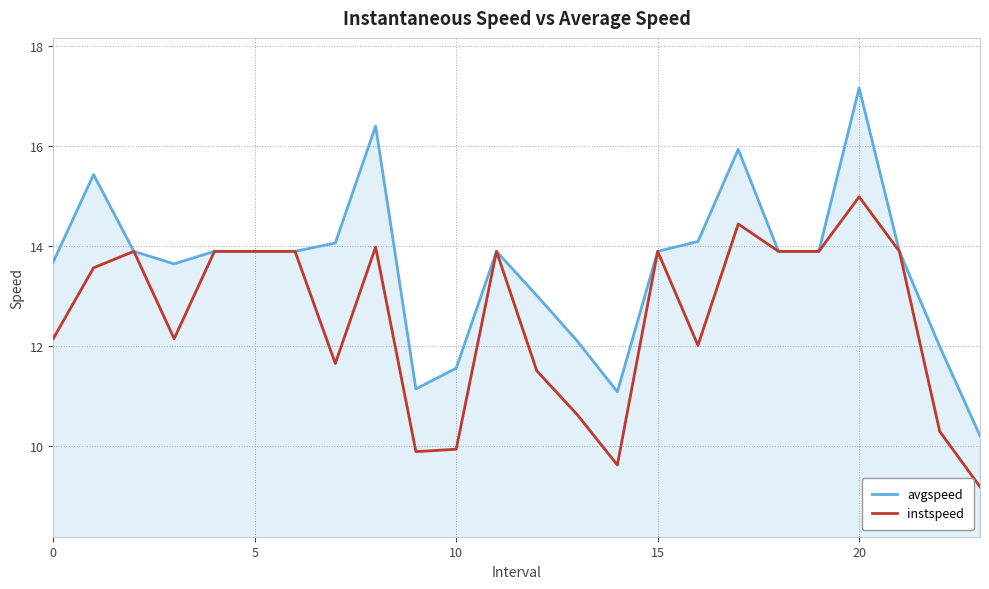

Which series has the largest total across all categories?

avgspeed